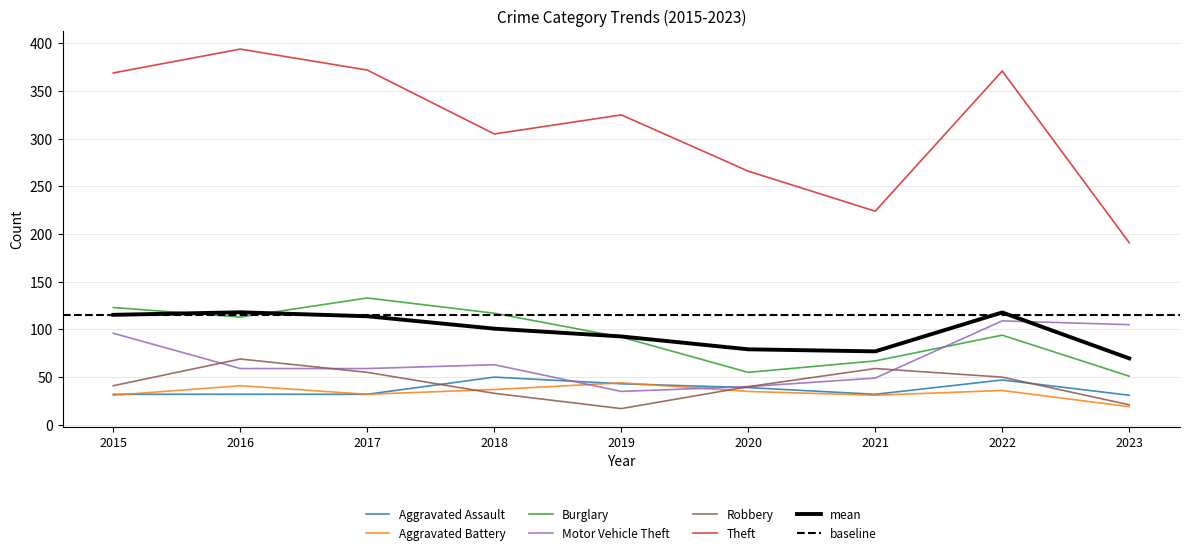

Is the value of Burglary at 2020 greater than the value of Theft at 2022?

No